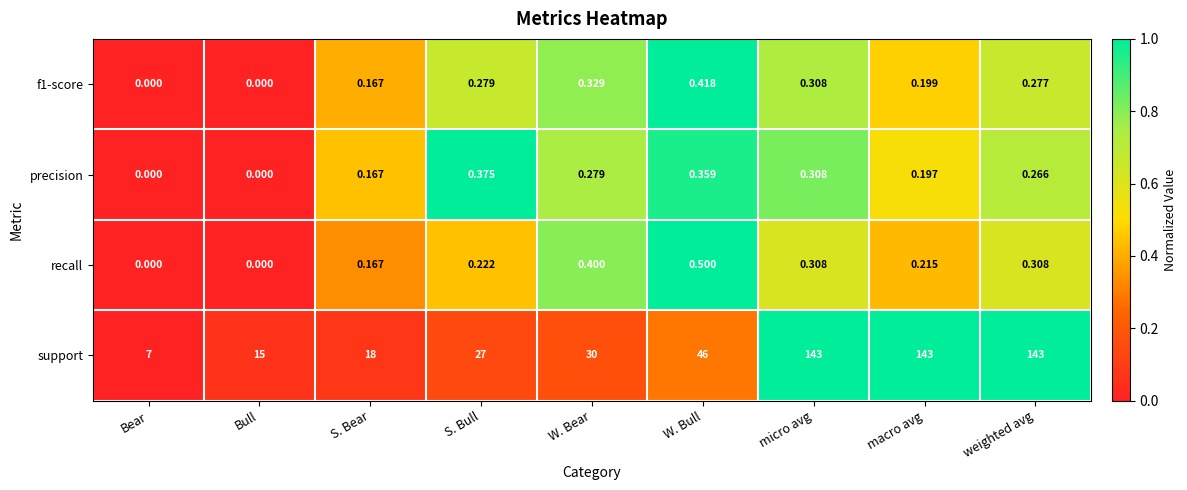

Which series has the largest total across all categories?

support